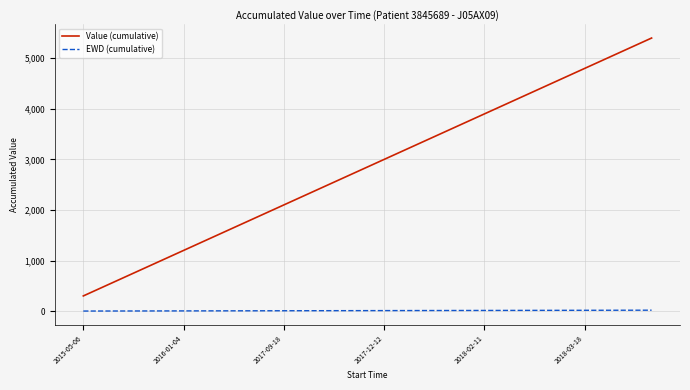

Which series has the widest spread of values?

Value (cumulative)